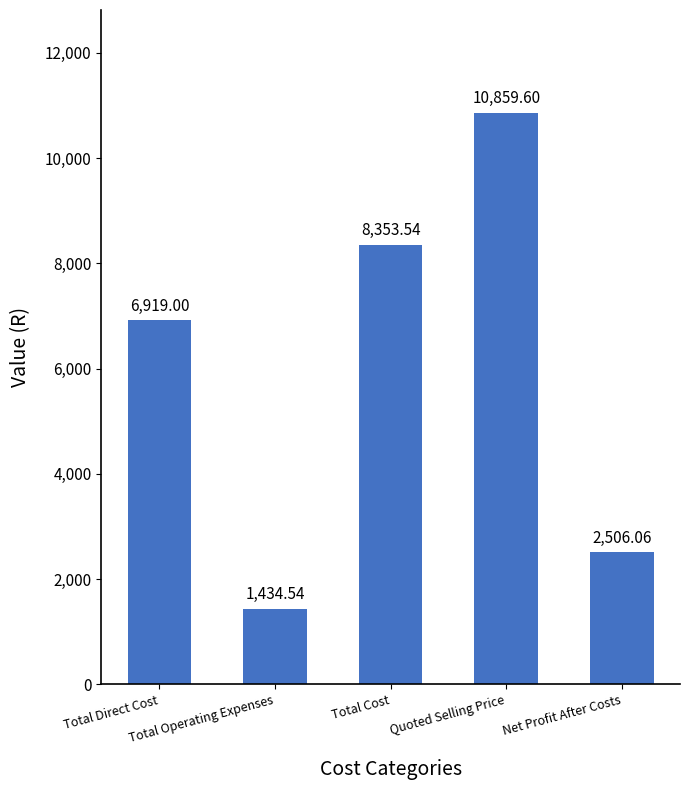

At which label is the value closest to 6147?

Total Direct Cost